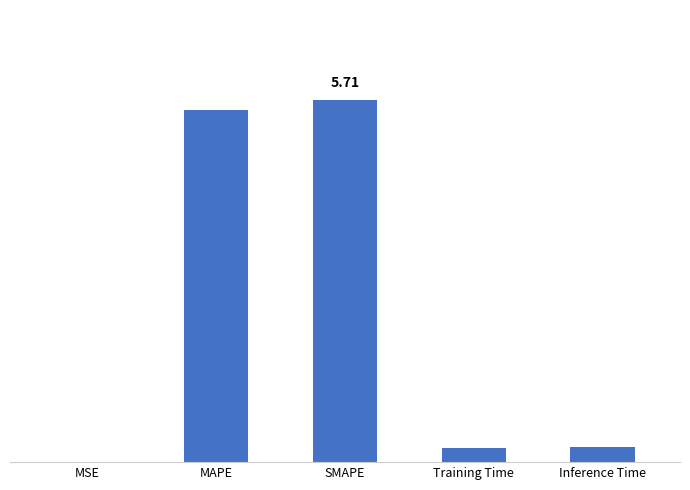

Does the chart contain stacked bars?

No